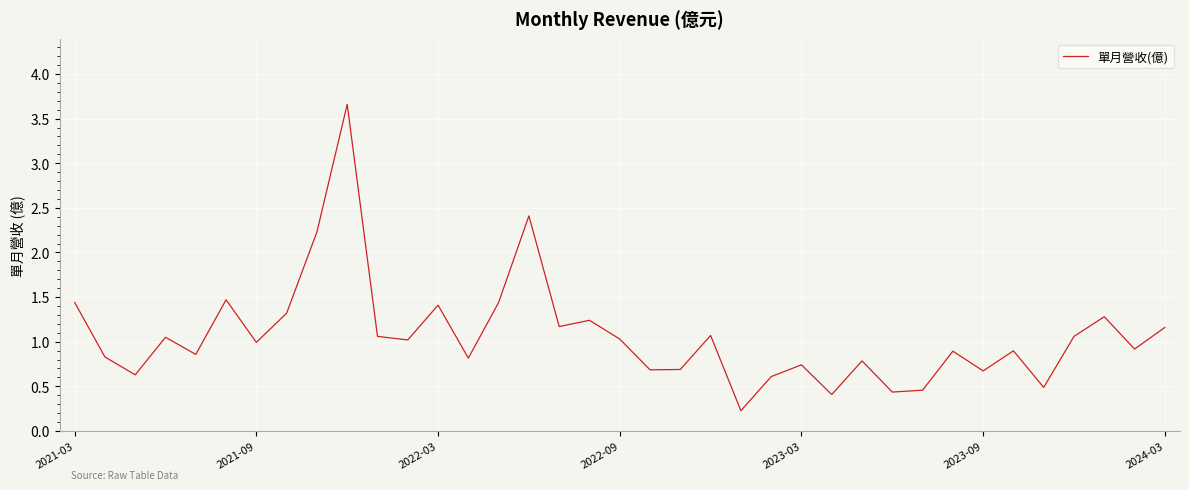

What is the difference between the maximum and minimum values?

3.4